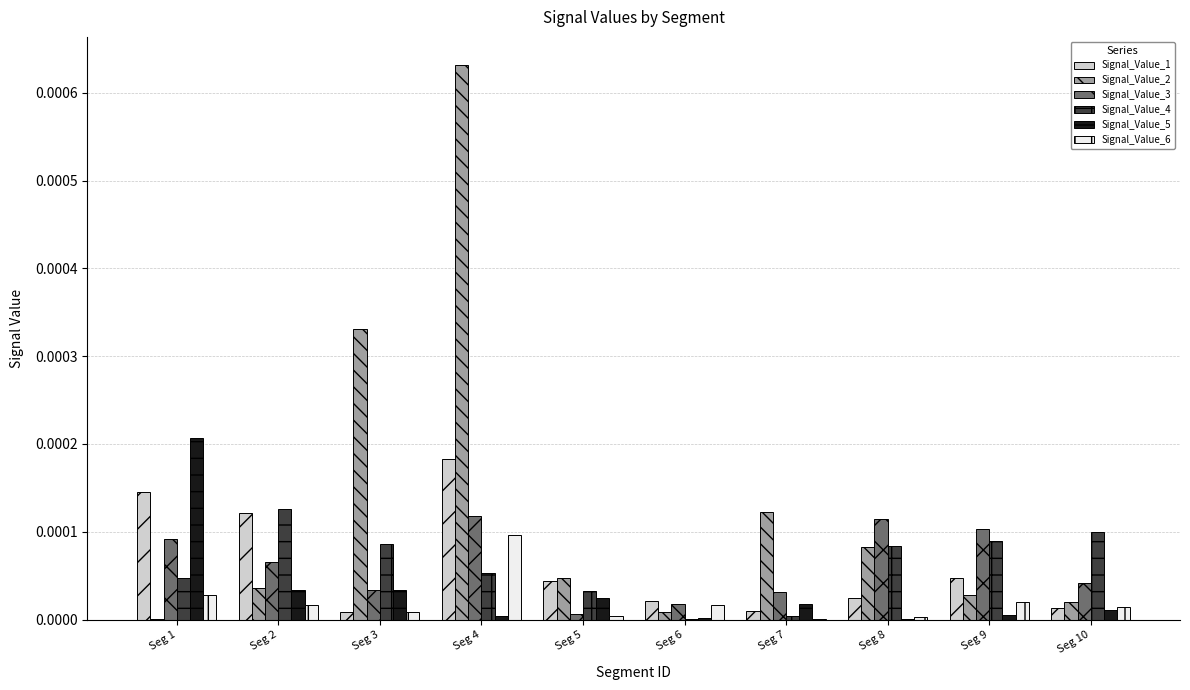

Which series has the largest total across all categories?

Signal_Value_2